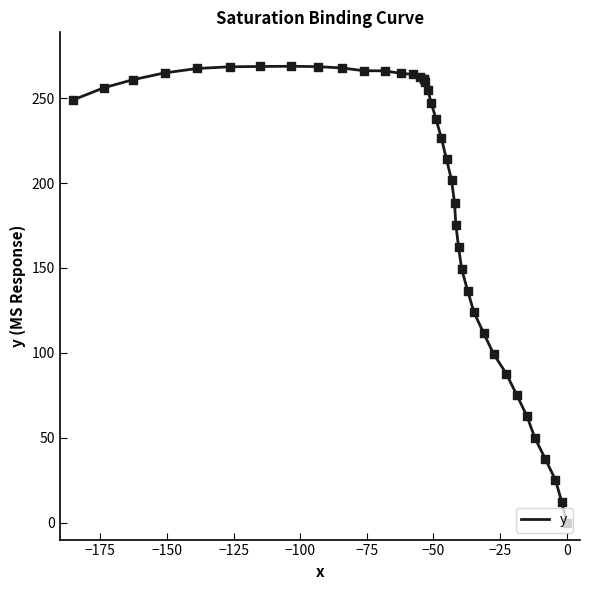

What is the maximum value shown in the chart?

268.8